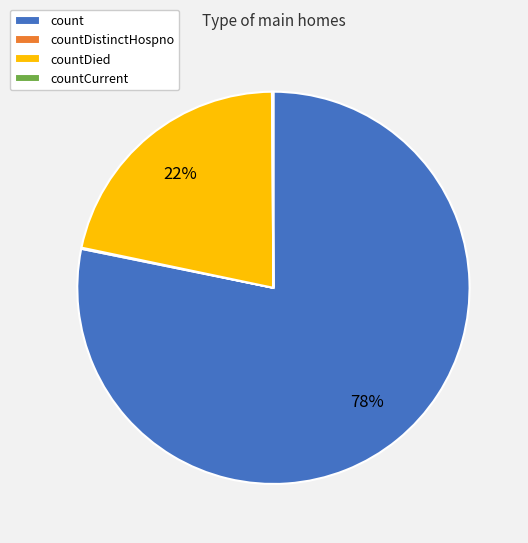

Is count the majority of the pie?

Yes